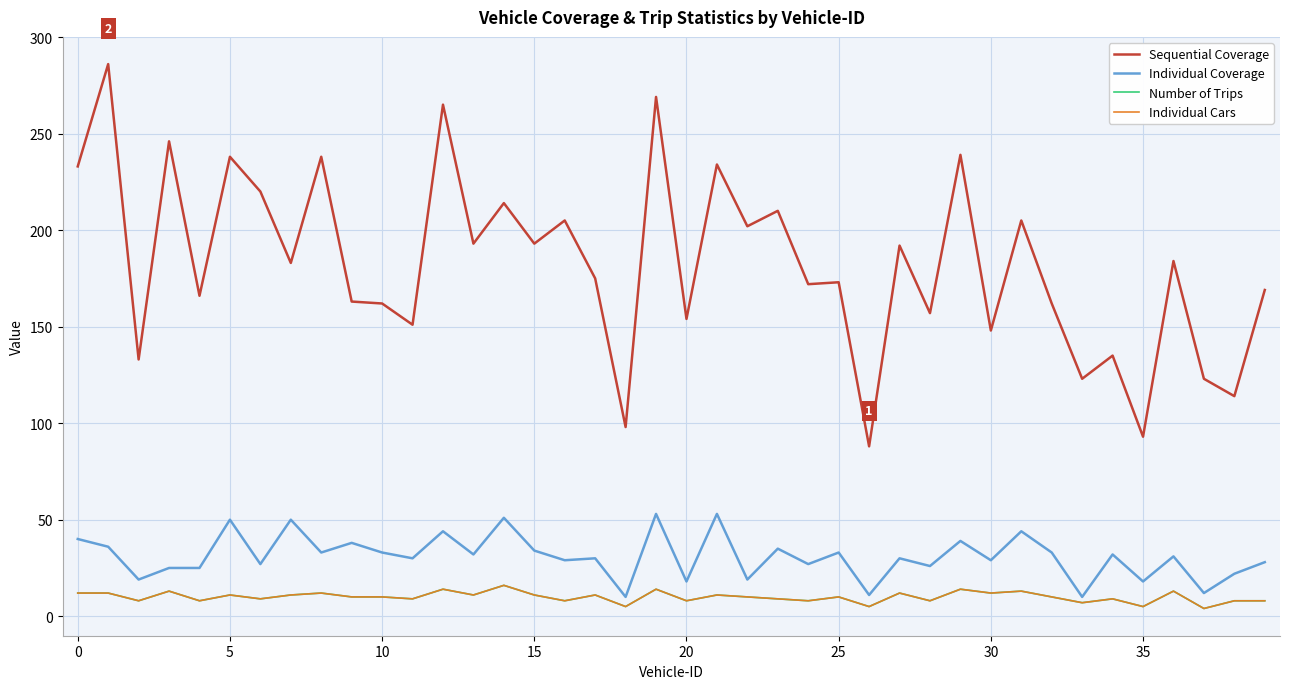

At how many categories does at least one series exceed 74?

40